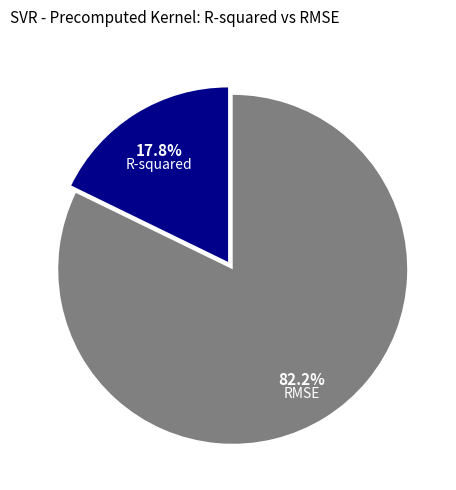

True or false: R-squared accounts for 18% of the total.

True